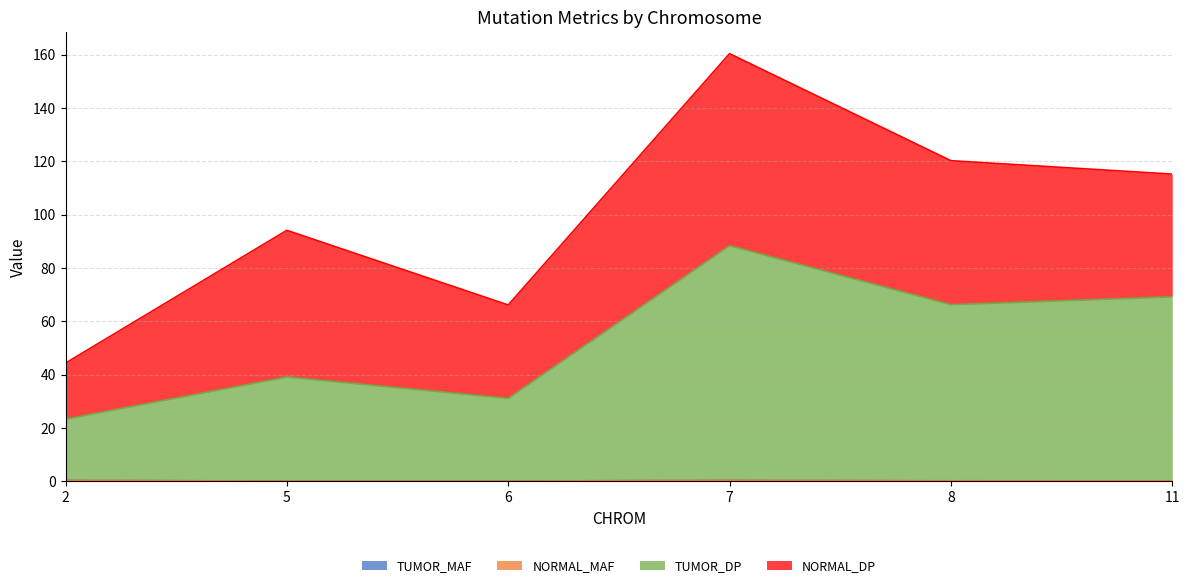

In TUMOR_MAF, how many points are higher than both neighbors (excluding endpoints)?

1